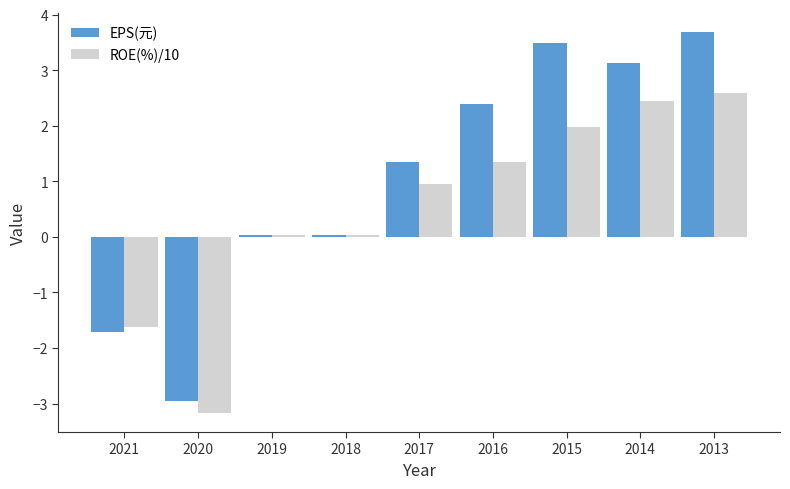

The value of ROE(%)/10 at 2013 is 1.5. True or false?

False